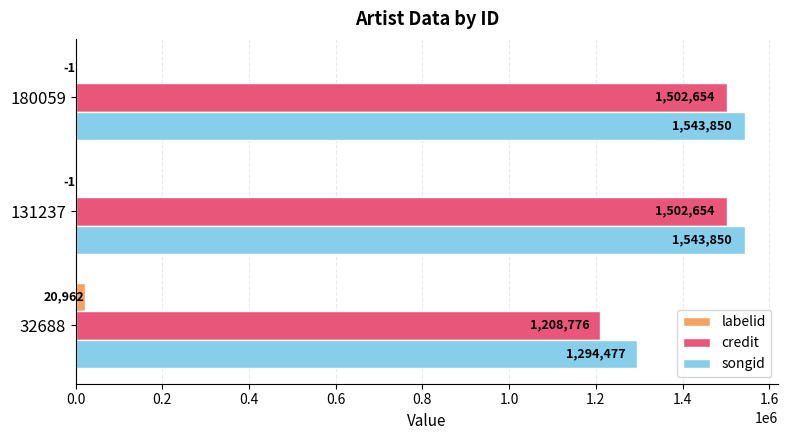

Which series has the largest total across all categories?

songid